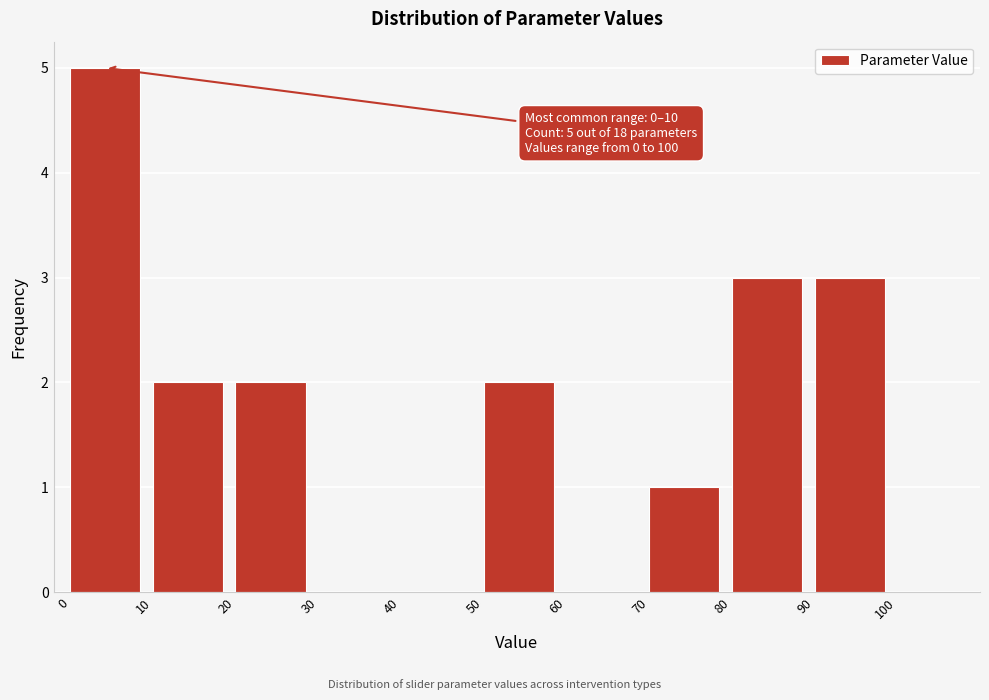

Which range on the x-axis has the tallest bar?

0 to 10